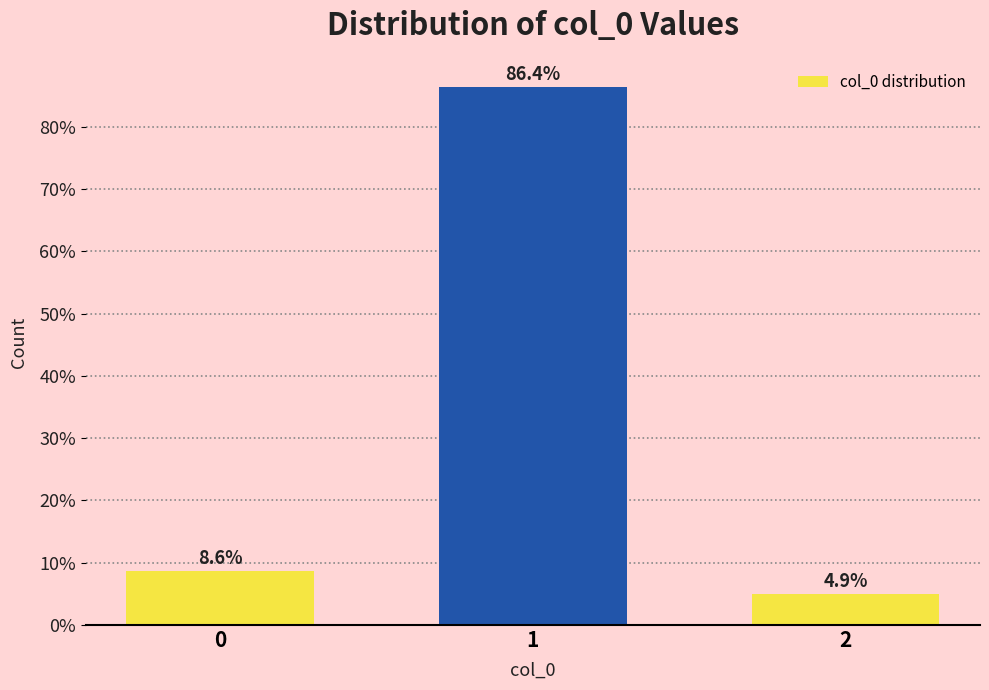

Reading right to left, list all the values displayed in this chart.

2=4.9	1=86.4	0=8.6